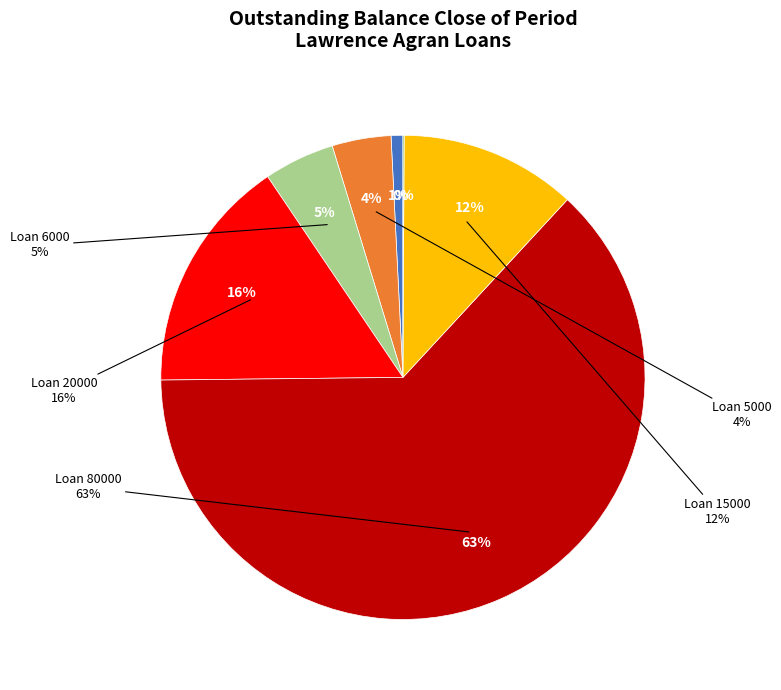

Rank the categories by value from lowest to highest.

100, 1000, 5000, 6000, 15000, 20000, 80000